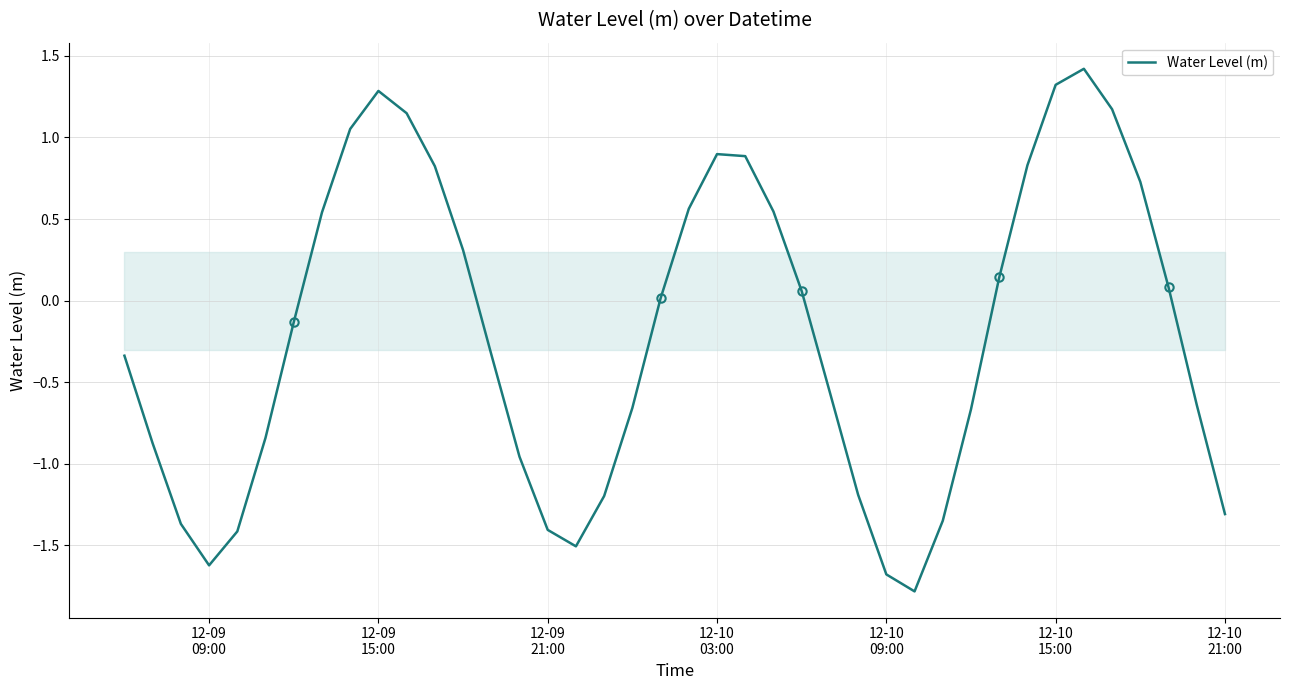

What is the difference between the maximum and minimum values?

3.2